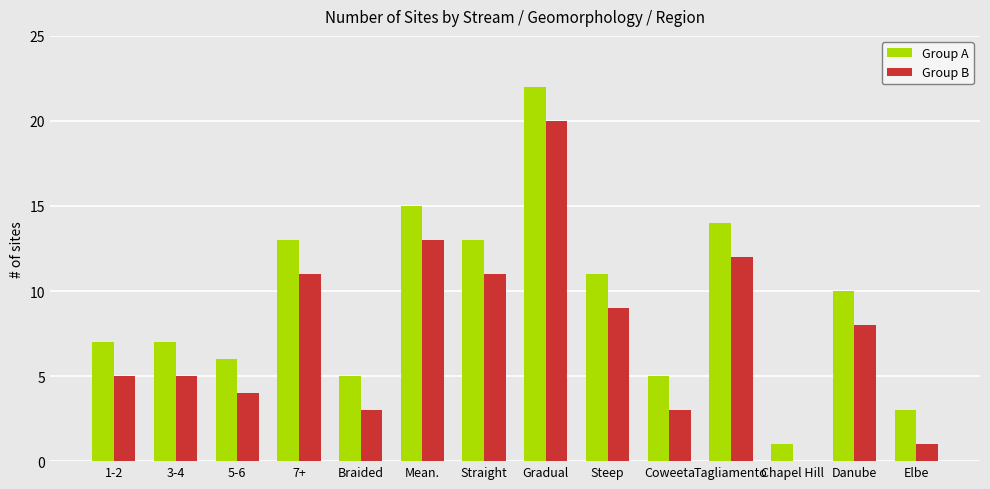

Is the value of Group B at Danube greater than the value of Group A at Gradual?

No